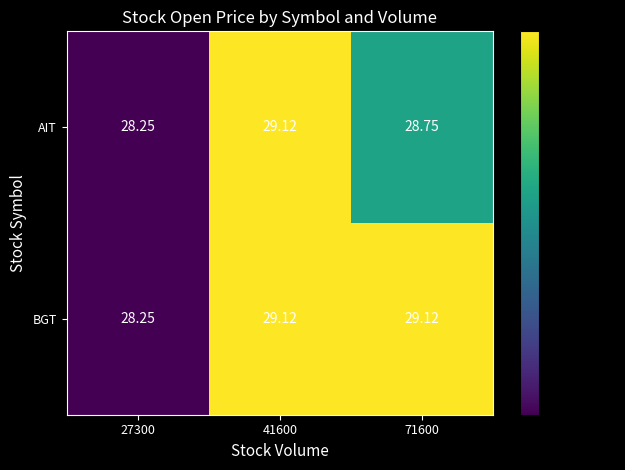

At 71600, list the series in order from largest to smallest.

BGT, AIT